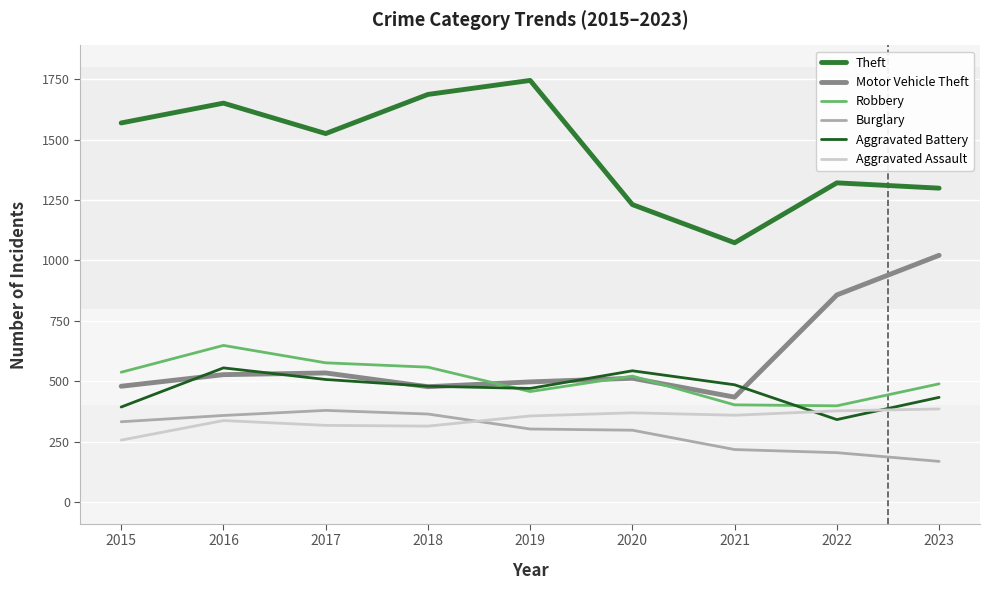

At which category does Theft reach its first local peak?

2016